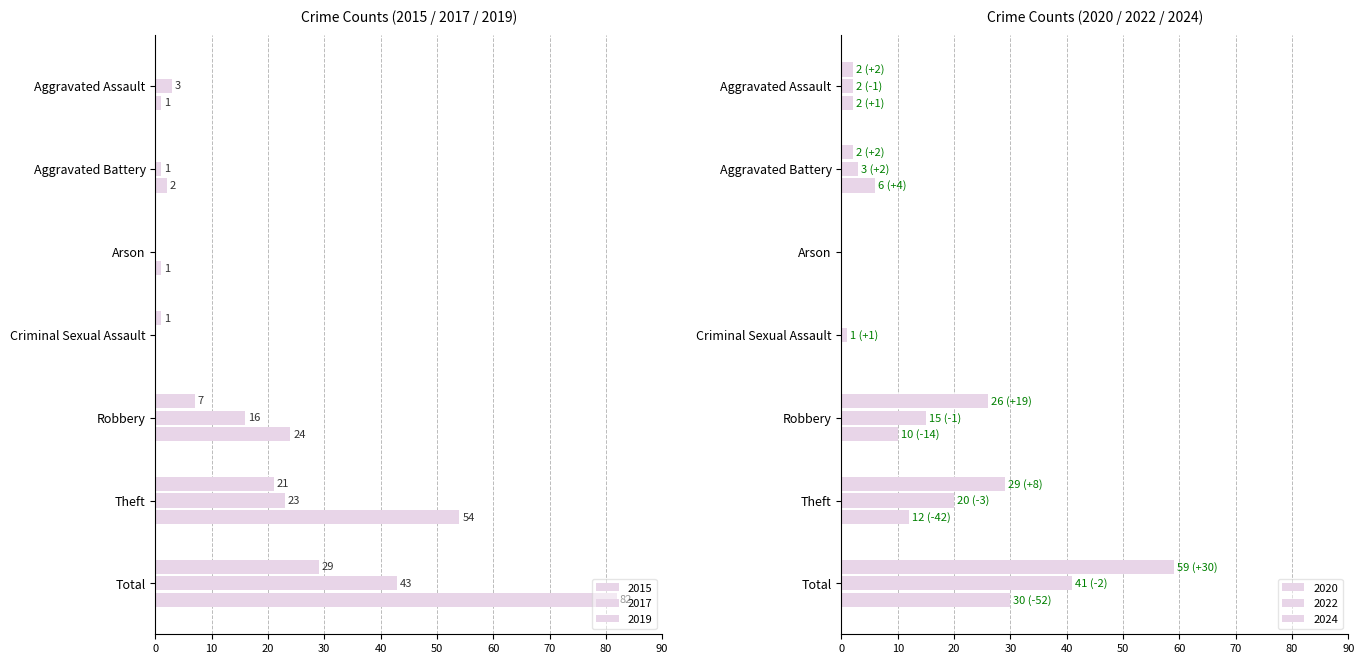

Where is 2019 nearest to the value 41?

Theft